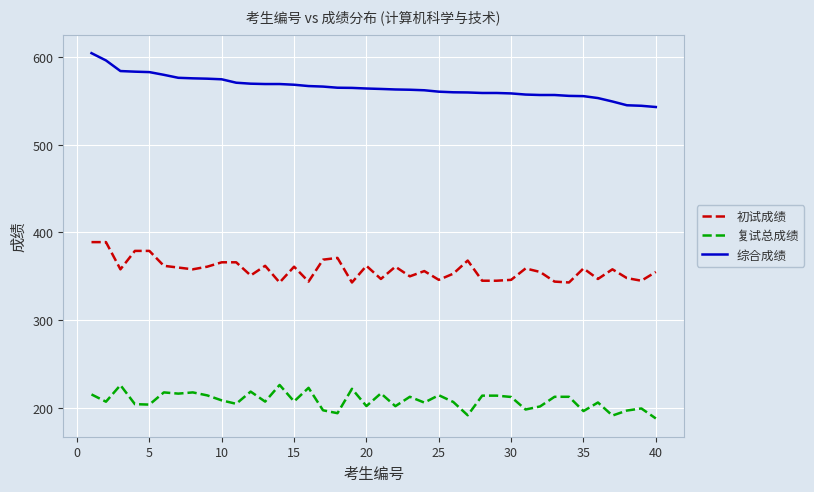

What is the greatest value displayed?

604.4